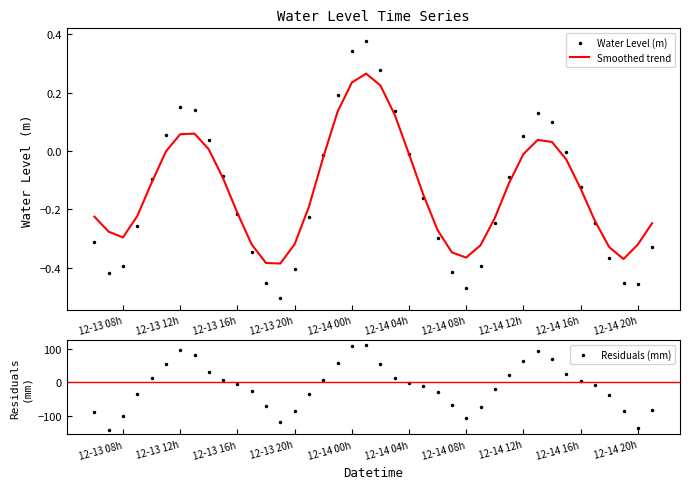

Is it true that Water Level (m) equals -0.4 at 12-13 08h?

True